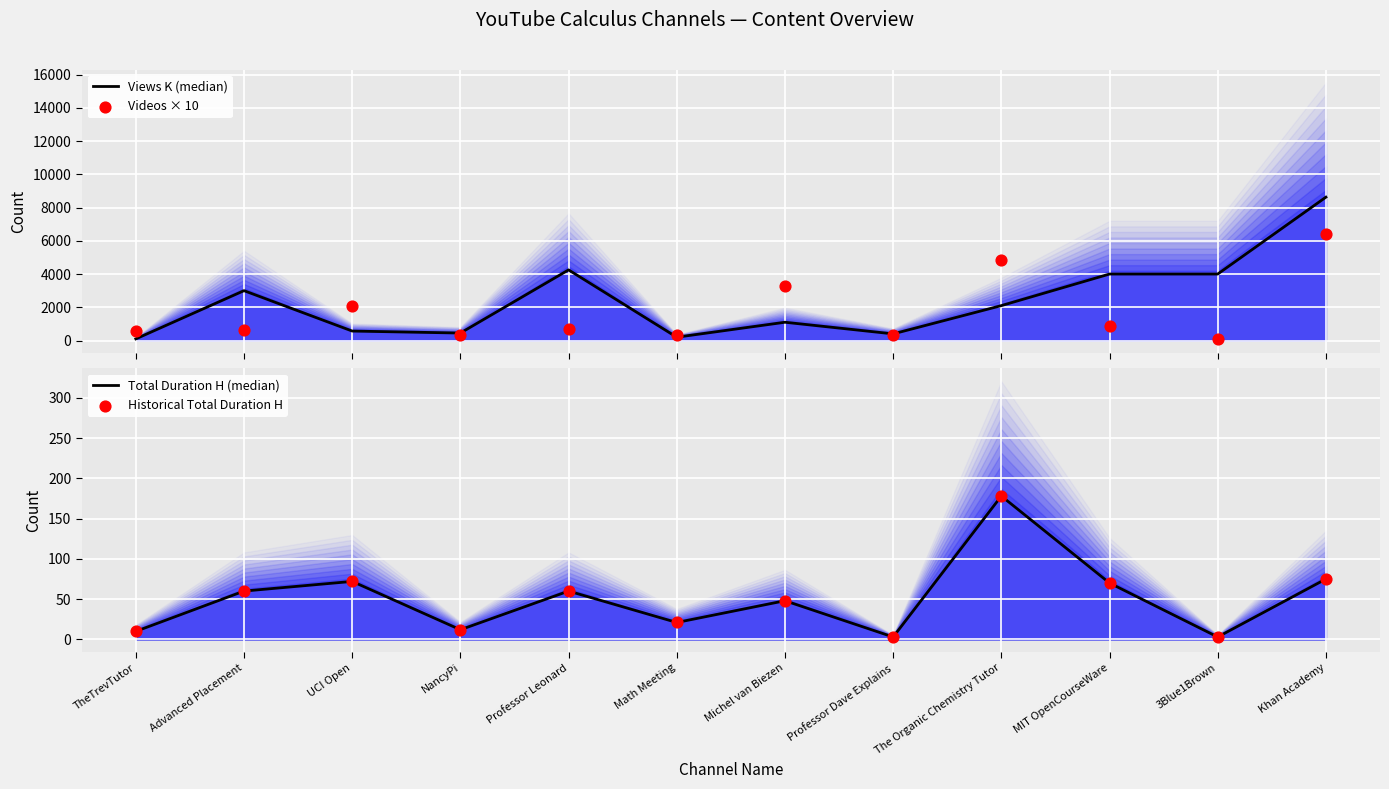

Which series has the largest total across all categories?

Views K (median)